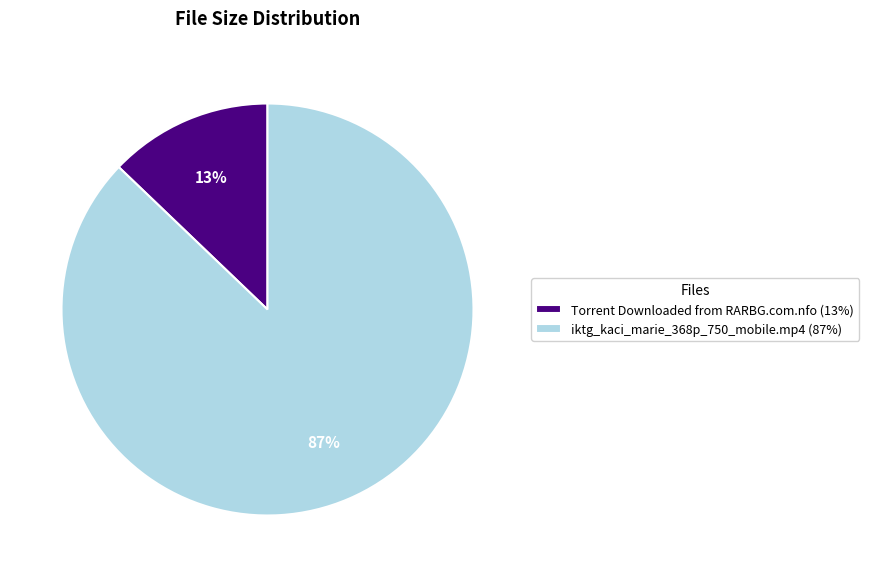

Rank the categories by value from highest to lowest.

iktg_kaci_marie_368p_750_mobile.mp4, Torrent Downloaded from RARBG.com.nfo